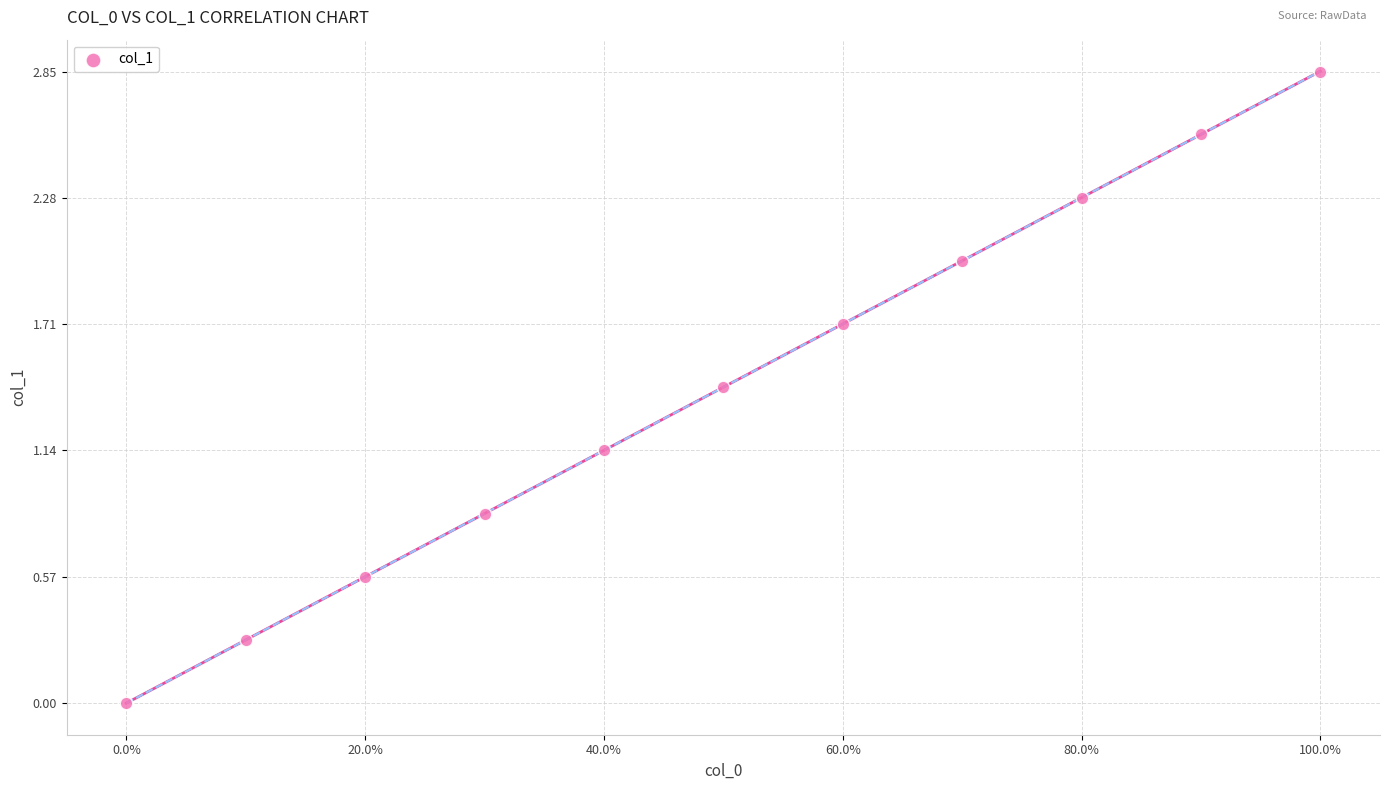

What is the range of X values (max minus min)?

3000.0